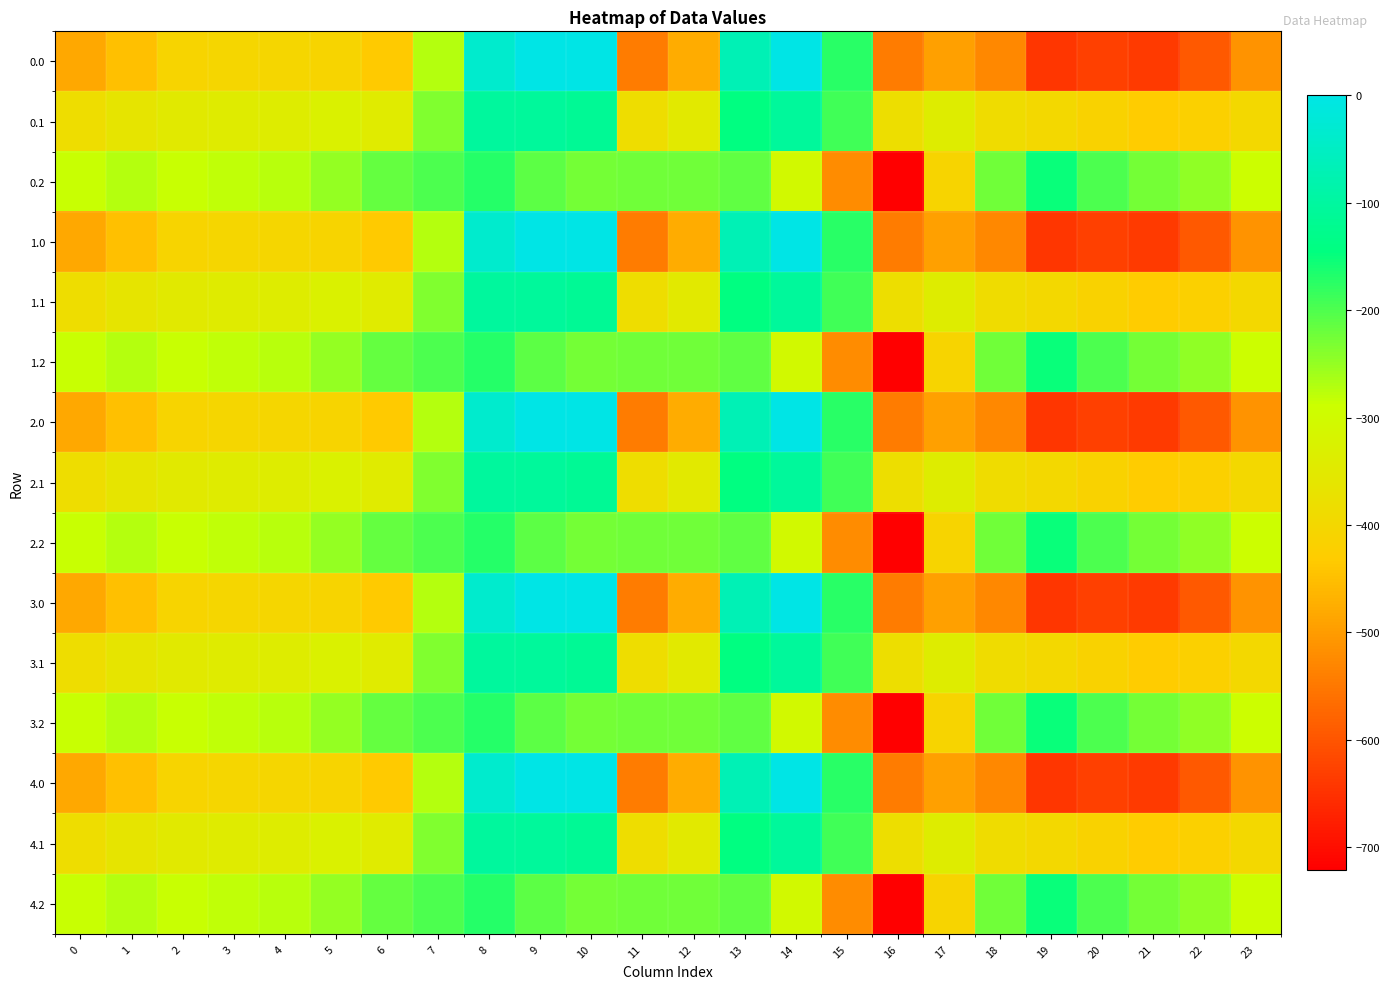

What is the total value across all series at 14?

-2038.3